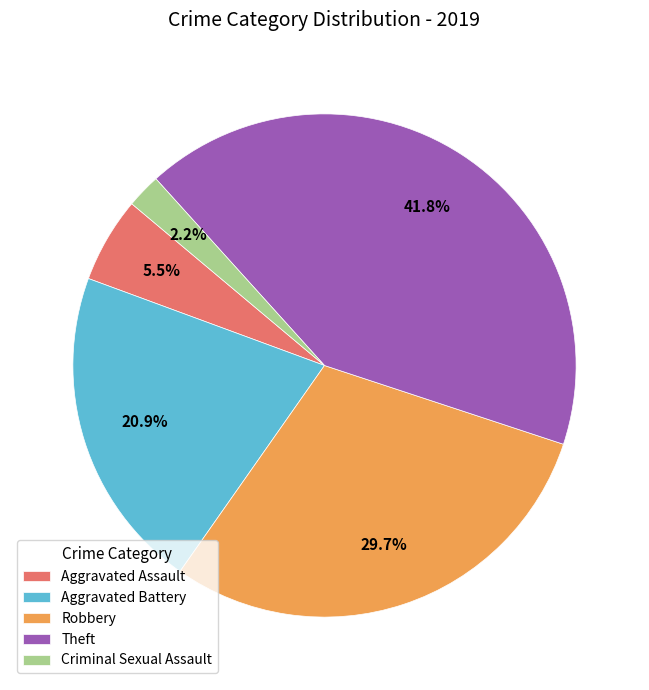

Does Aggravated Battery represent more than half of the total?

No